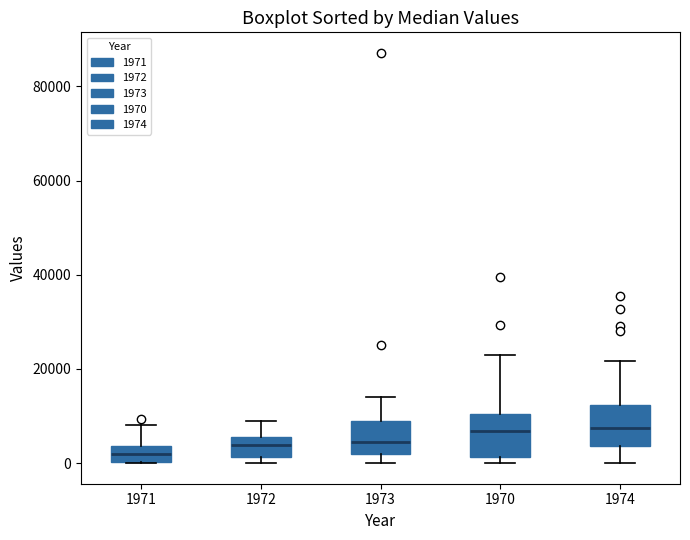

Reading left to right, transcribe this box plot: for each box, give where its median line is, the range the box spans, and where its two whiskers end, as read against the y-axis. The values are not printed on the chart, so give them approximately, as read against the axis.

1971: median 2000, box 0 to 4000, whiskers 0 to 8000
1972: median 4000, box 2000 to 6000, whiskers 0 to 8000
1973: median 4000, box 2000 to 10000, whiskers 0 to 14000
1970: median 6000, box 2000 to 10000, whiskers 0 to 22000
1974: median 8000, box 4000 to 12000, whiskers 0 to 22000